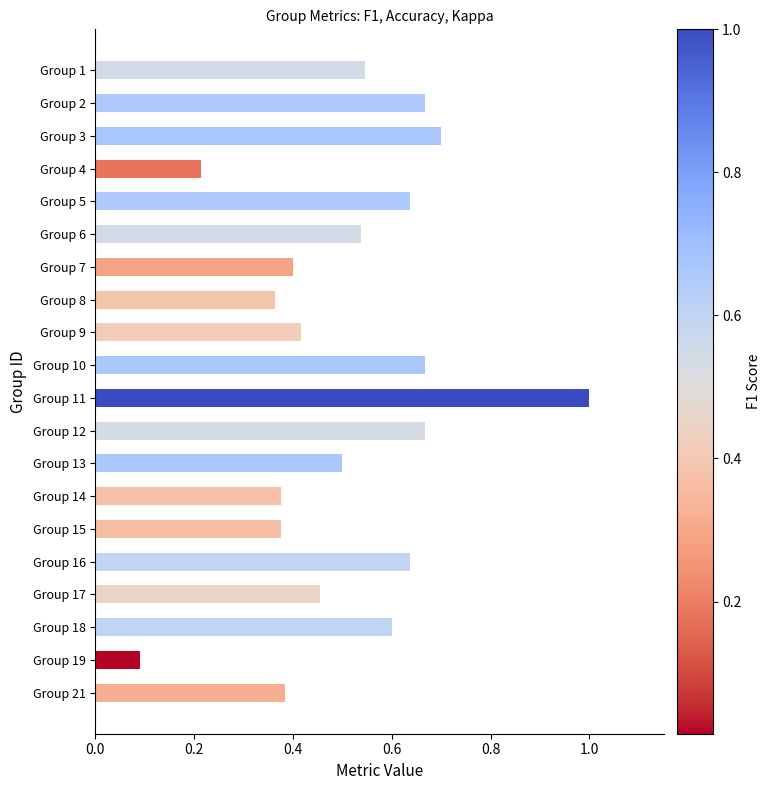

Is it true that the value at Group 6 is 0.9?

False